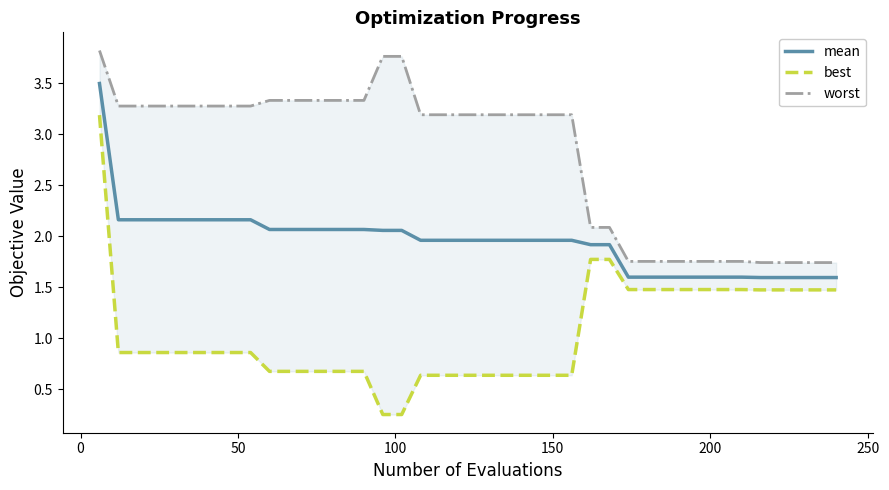

Count the number of categories in the chart.

40